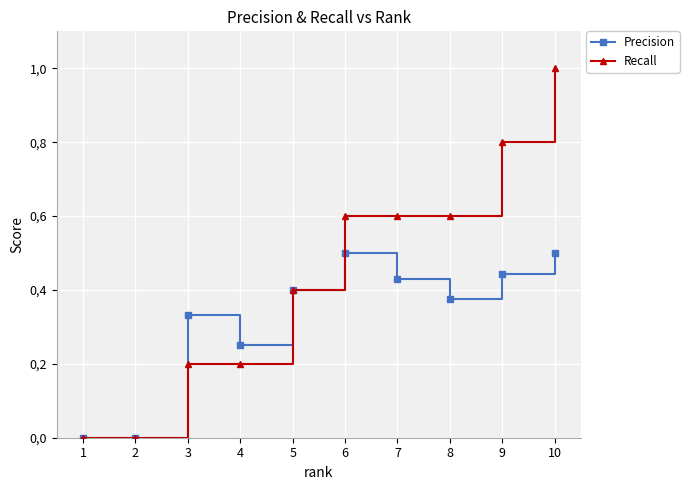

Is this an area chart (filled region under the line)?

No